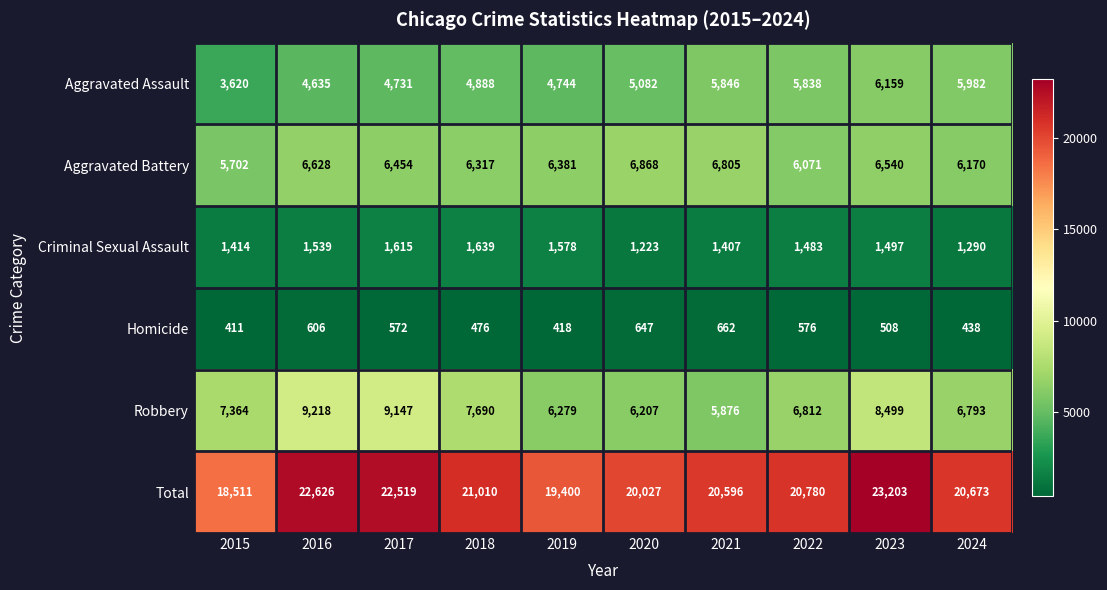

At how many categories does at least one series exceed 17965?

10